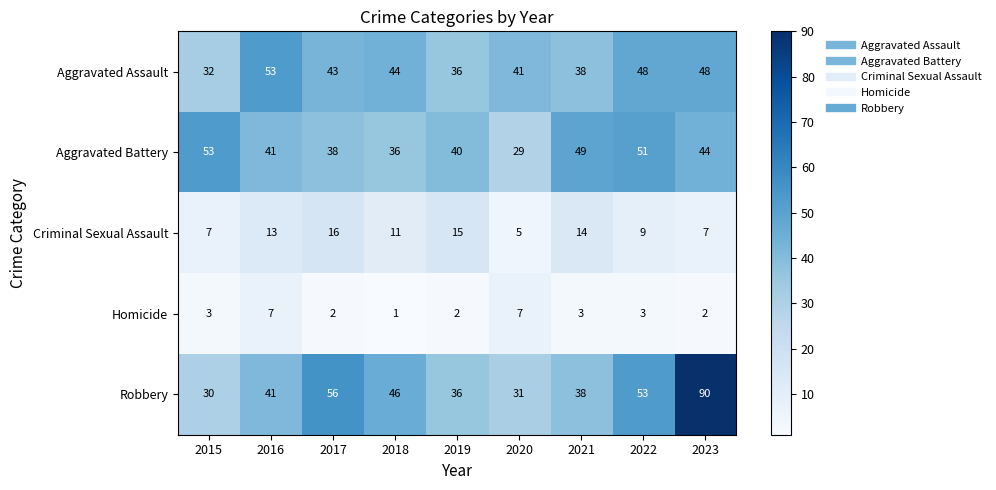

What is the sum of all Robbery values?

421